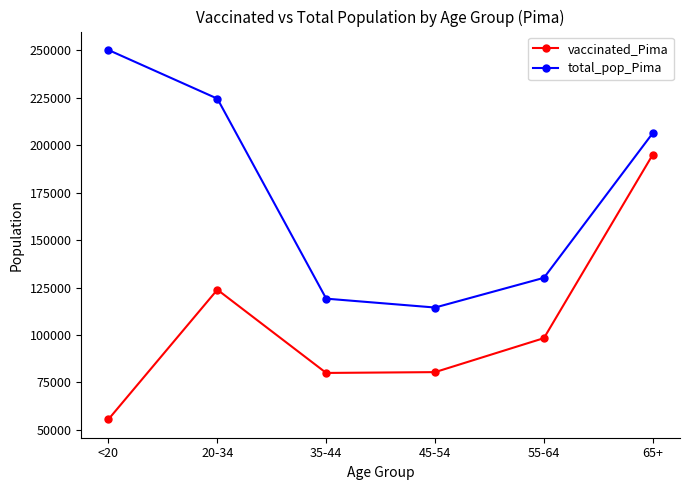

What is the approximate value of total_pop_Pima at 65+?

206362